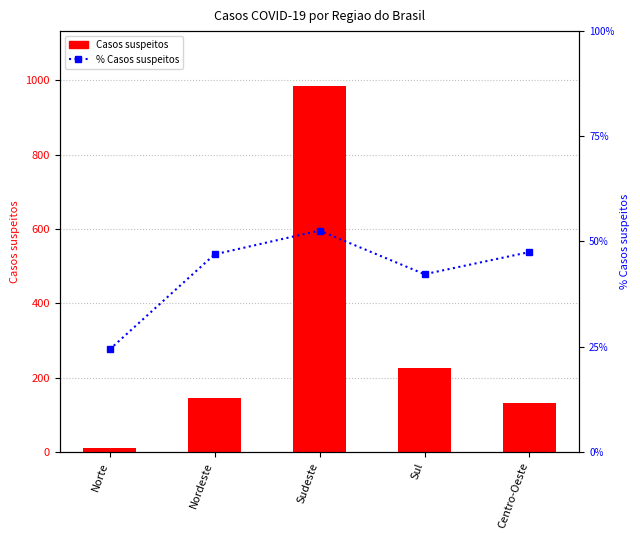

What is the difference between the highest and lowest values at Centro-Oeste?

84.5